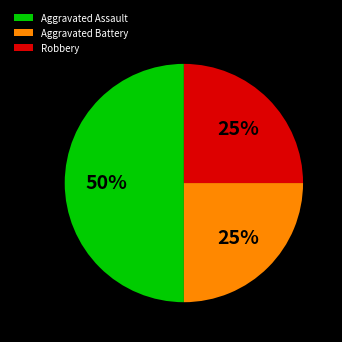

Approximately how many times larger is the value at Aggravated Assault compared to Robbery?

2.0